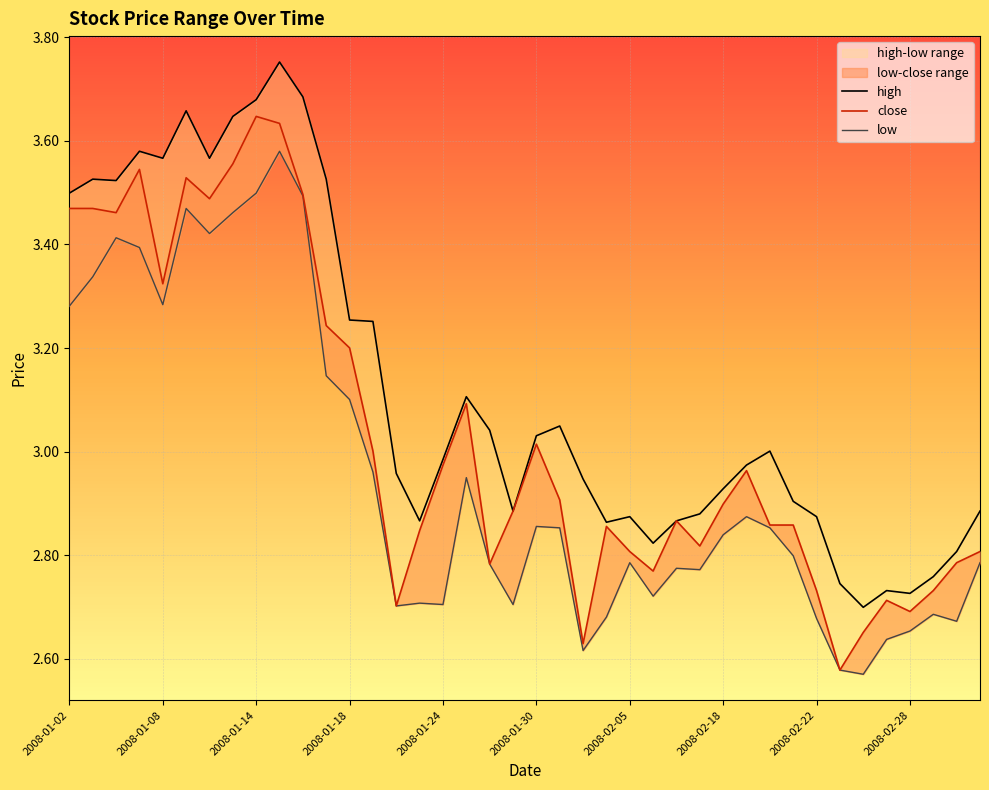

True or false: low and close cross at least once.

False